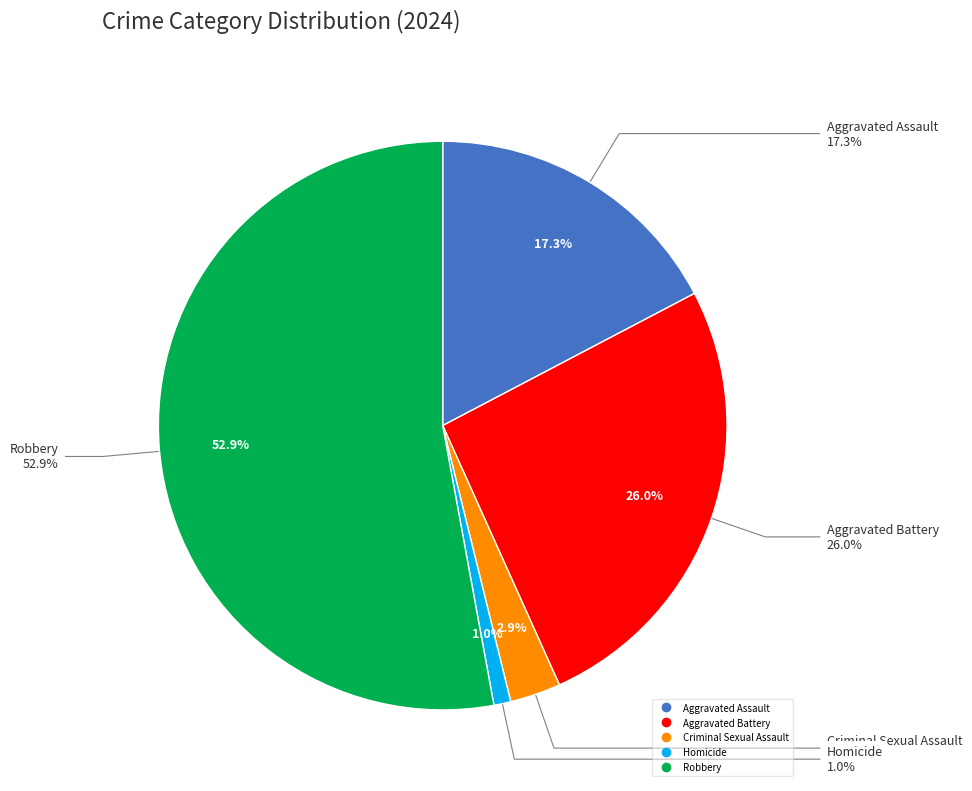

Which has a higher value, Criminal Sexual Assault or Robbery?

Robbery